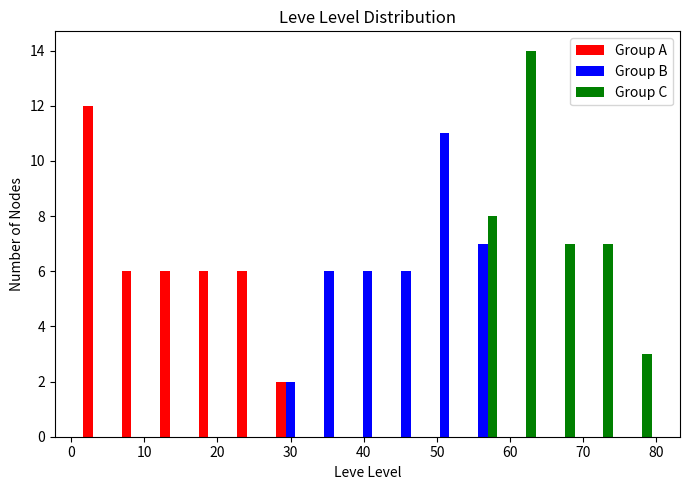

Reading left to right, list every range on the x-axis with the height of the bar of each series over it. Neither the bar edges nor the heights are printed on the chart, so give them approximately, as read against the axes.

1 to 6: Group A=12	Group B=0	Group C=0
6 to 12: Group A=6	Group B=0	Group C=0
12 to 17: Group A=6	Group B=0	Group C=0
17 to 22: Group A=6	Group B=0	Group C=0
22 to 27: Group A=6	Group B=0	Group C=0
27 to 33: Group A=2	Group B=2	Group C=0
33 to 38: Group A=0	Group B=6	Group C=0
38 to 43: Group A=0	Group B=6	Group C=0
43 to 48: Group A=0	Group B=6	Group C=0
48 to 54: Group A=0	Group B=11	Group C=0
54 to 59: Group A=0	Group B=7	Group C=8
59 to 64: Group A=0	Group B=0	Group C=14
64 to 69: Group A=0	Group B=0	Group C=7
69 to 75: Group A=0	Group B=0	Group C=7
75 to 80: Group A=0	Group B=0	Group C=3